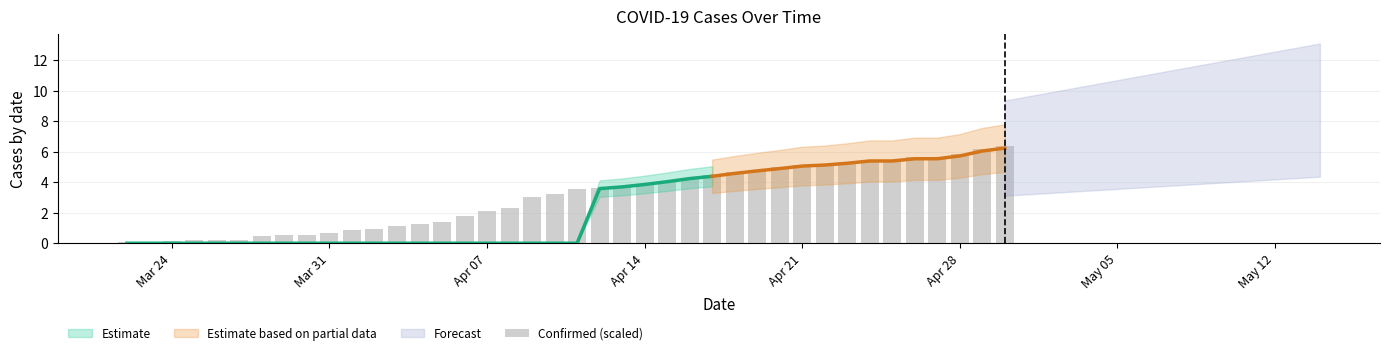

What is the value of the 37th bar from the left?

5.6